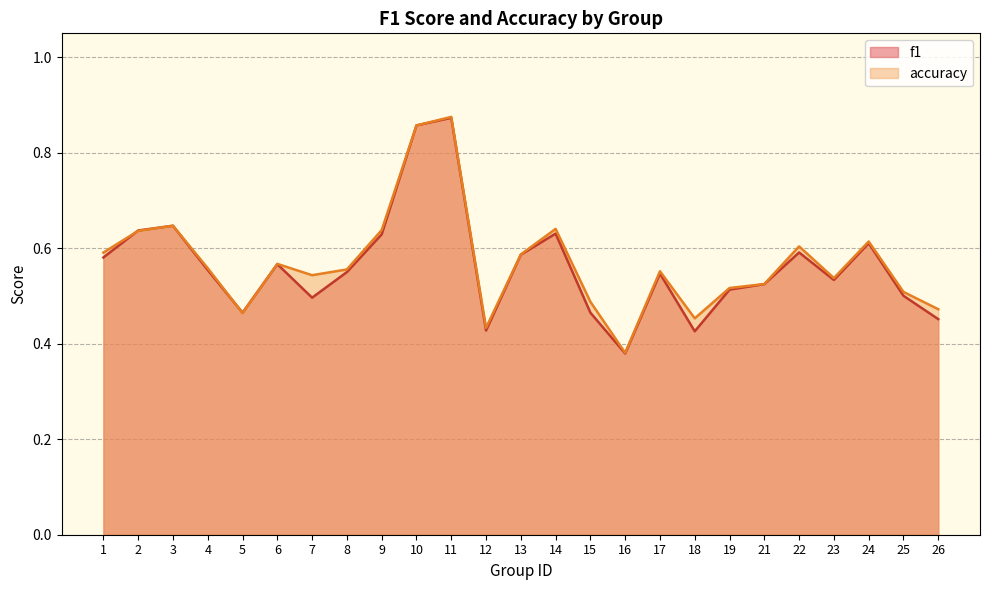

What is the greatest value displayed?

0.9